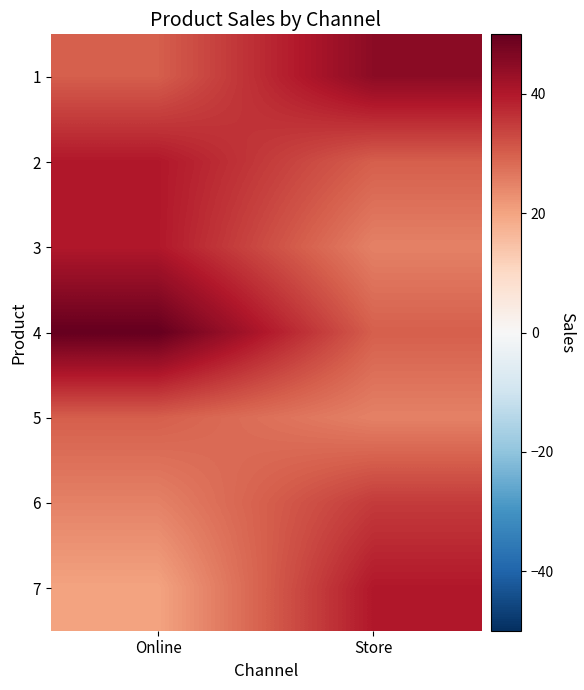

Between Online and Store, which is larger?

Store